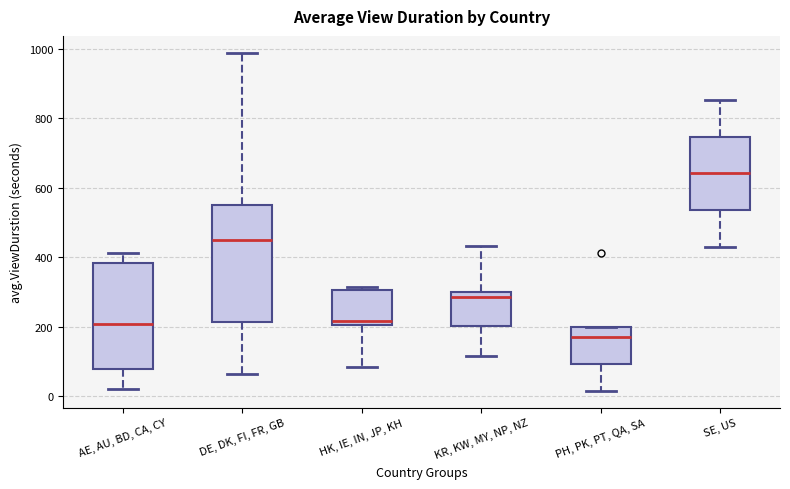

Which box is the tallest, from its lower edge to its upper edge?

DE, DK, FI, FR, GB